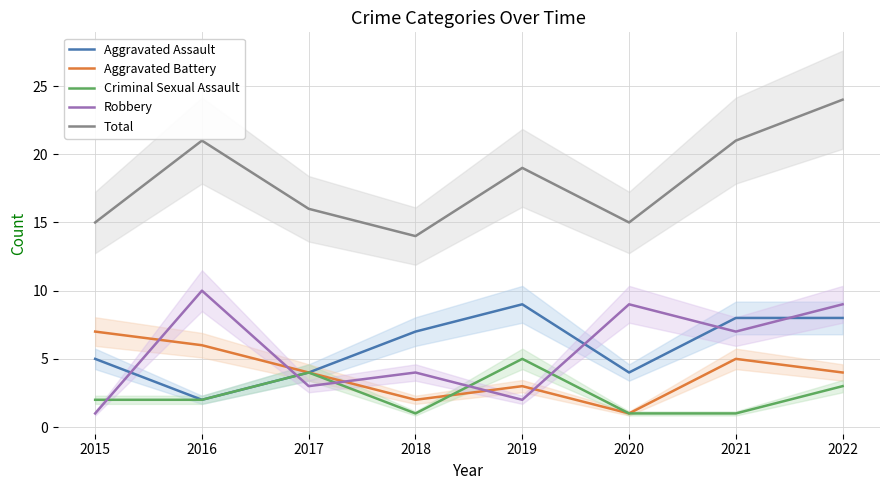

True or false: Aggravated Battery has more than 0 interior local peaks.

True